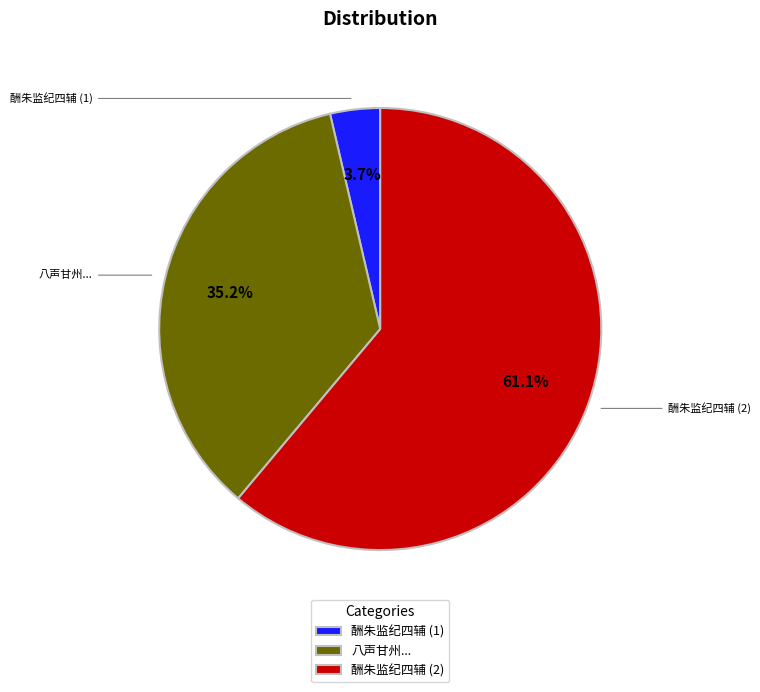

Rank the categories by value from highest to lowest.

酬朱监纪四辅 (2), 八声甘州..., 酬朱监纪四辅 (1)